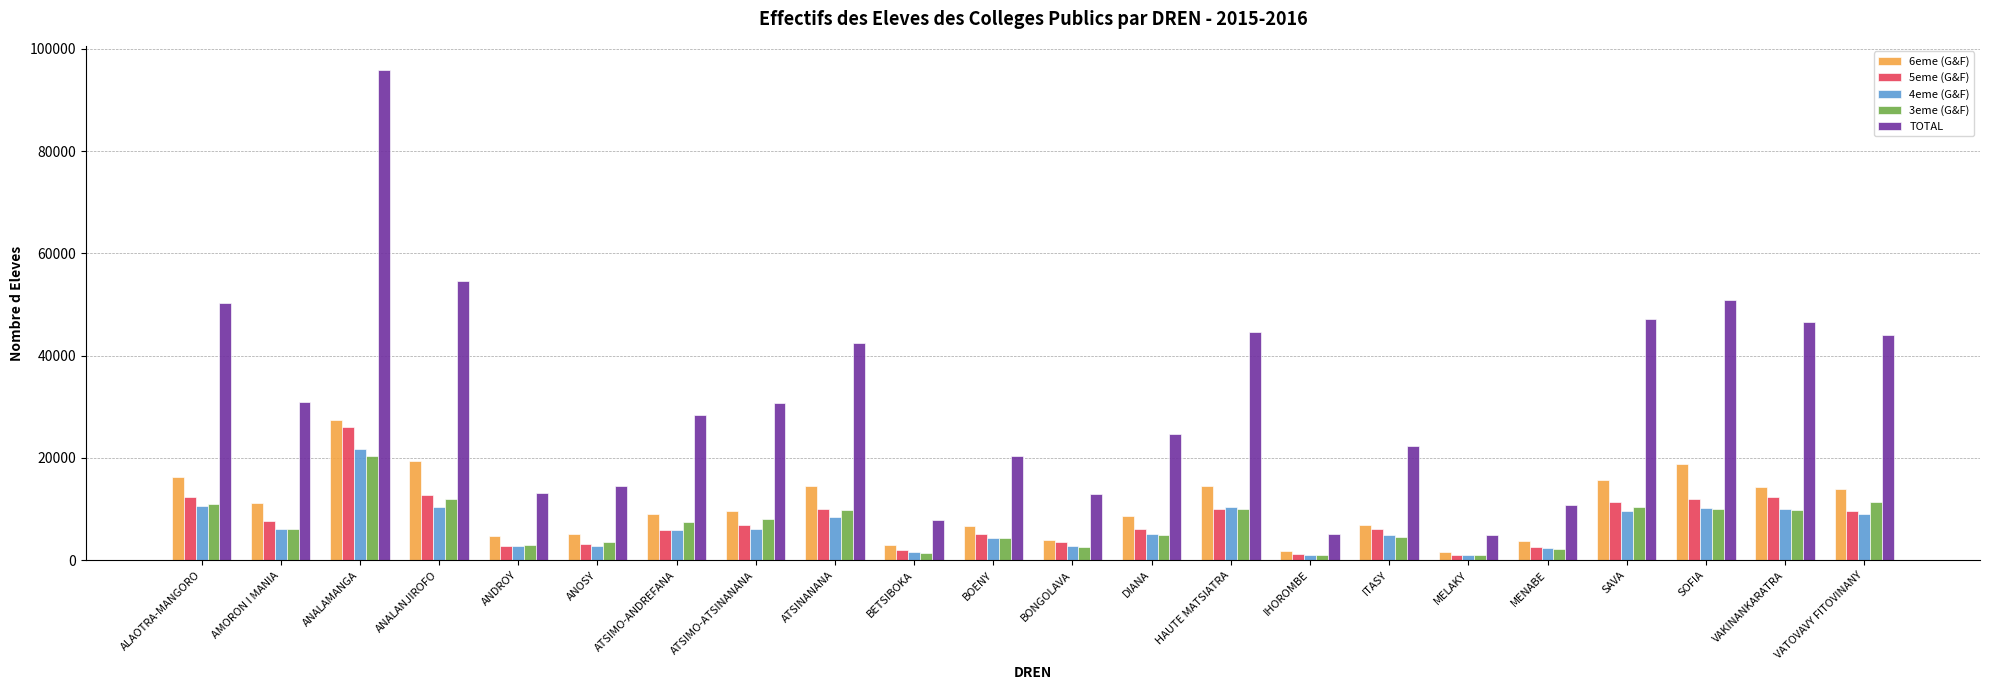

How many data points in 5eme (G&F) are less than 6903?

11